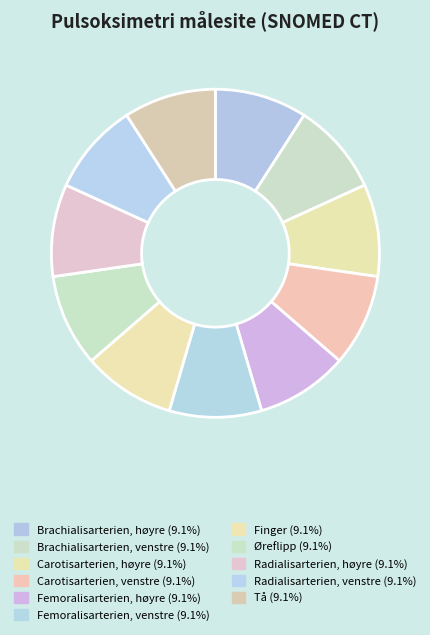

Is the sum of Finger and Radialisarterien, høyre greater than half?

No